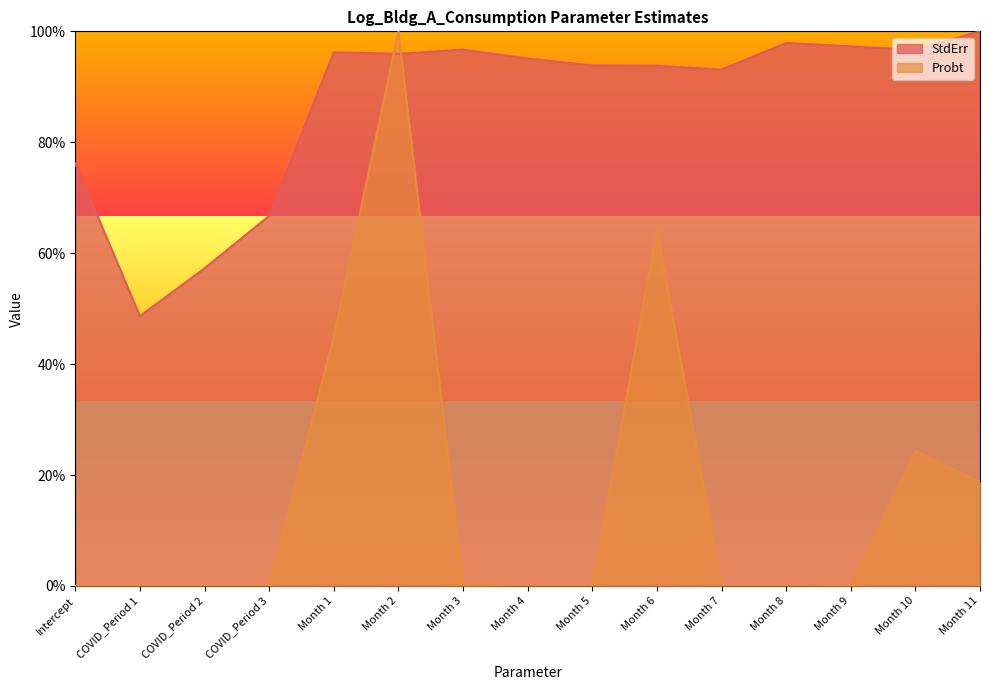

Rank the categories by Probt value from highest to lowest.

Month 2, Month 6, Month 1, Month 10, Month 11, Month 3, Month 9, Month 5, Month 7, Month 4, Month 8, COVID_Period 3, COVID_Period 2, COVID_Period 1, Intercept